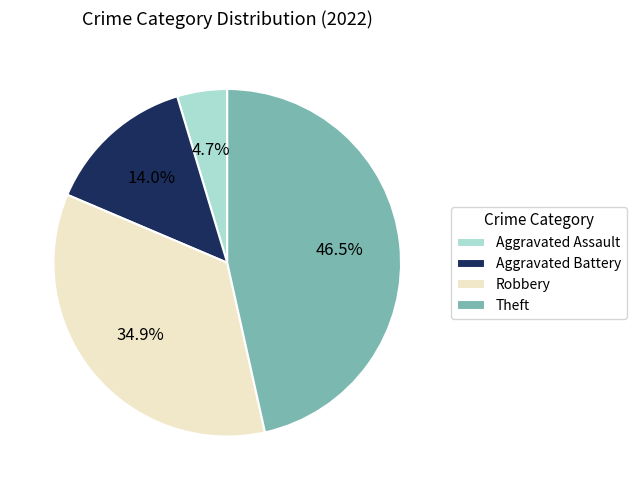

What is the largest slice in the pie chart?

Theft